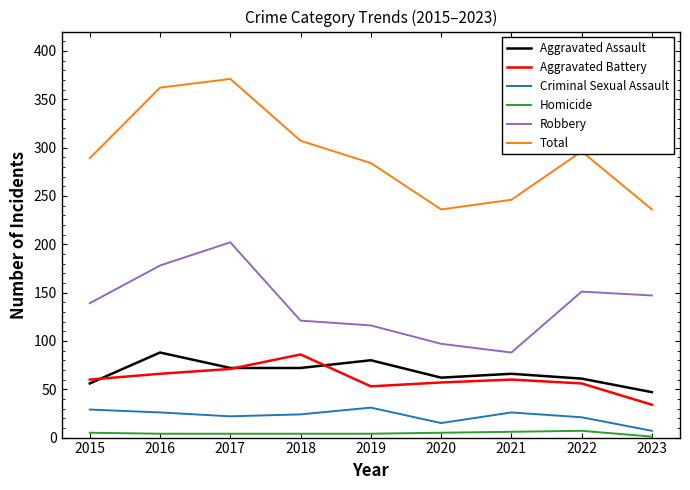

True or false: Criminal Sexual Assault and Aggravated Battery cross at least once.

False